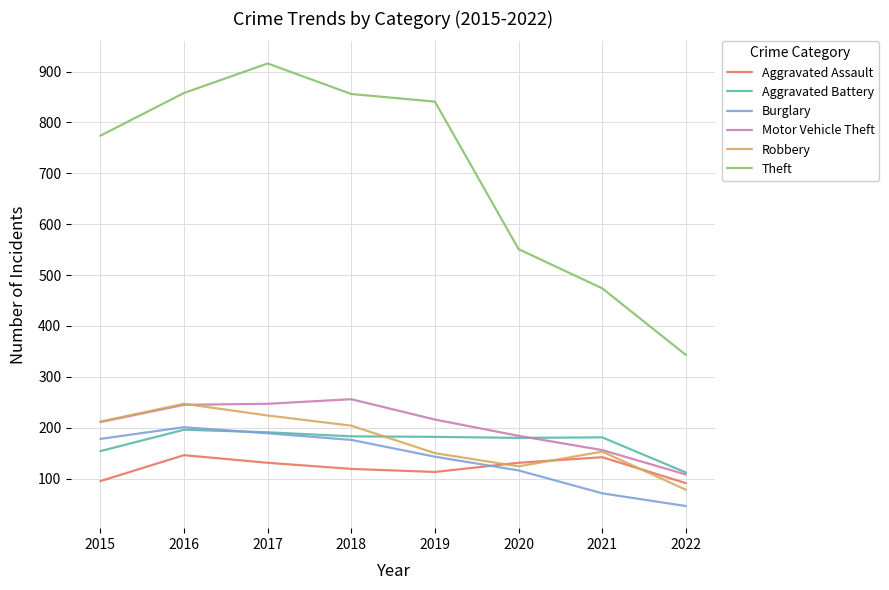

The Motor Vehicle Theft series shows 166 at 2022. True or false?

False